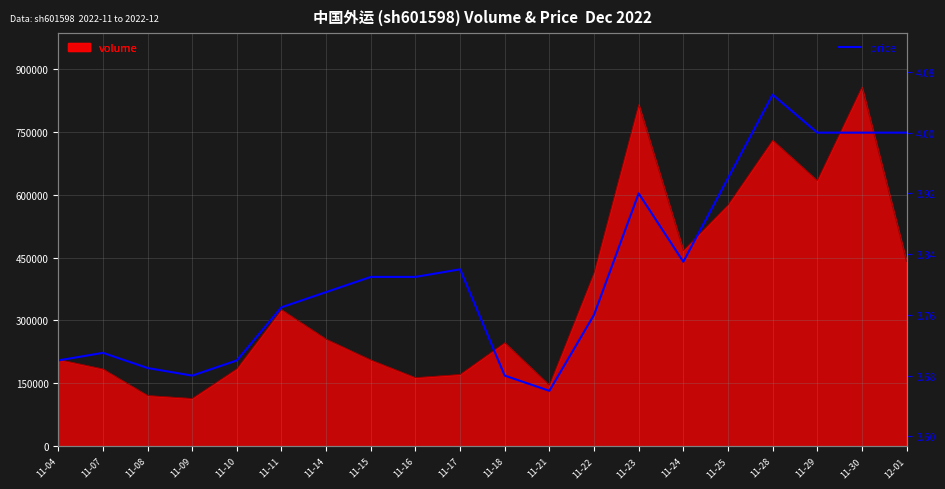

How many interior local valleys (lower than both neighbors) does the data have?

3